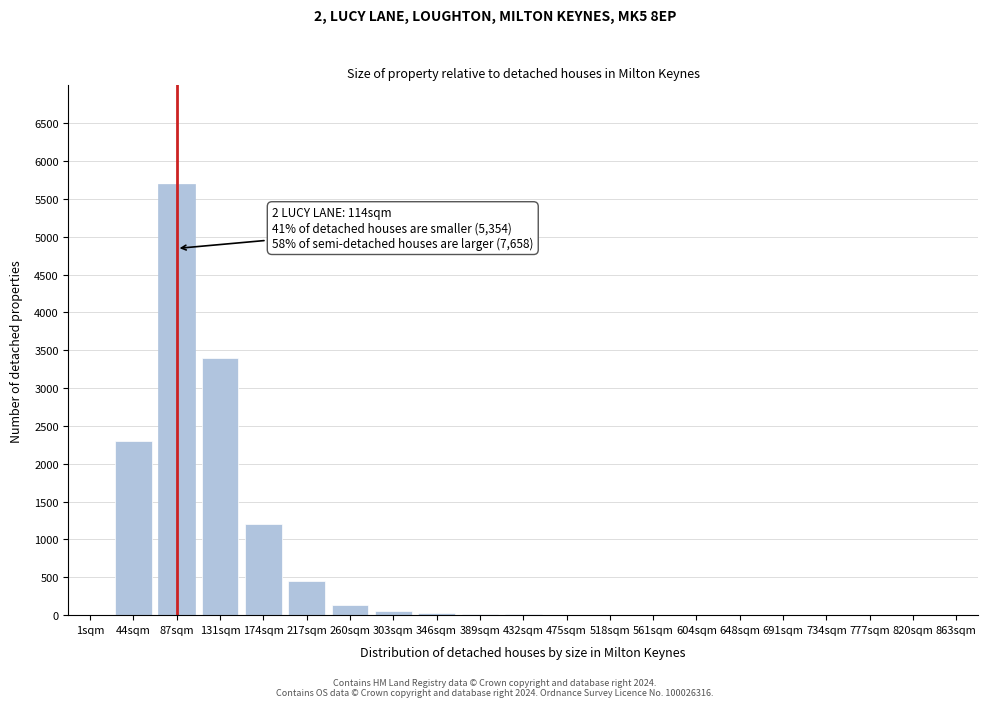

True or false: the data shows 3 at 648sqm.

True